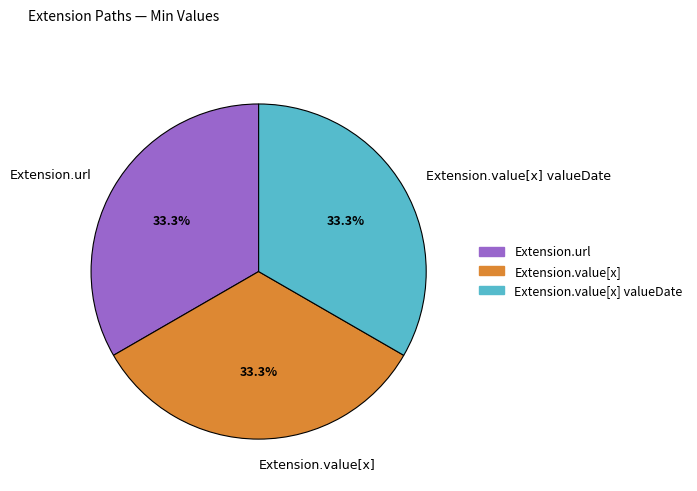

Do Extension.url and Extension.value[x] valueDate together represent more than half of the pie?

Yes